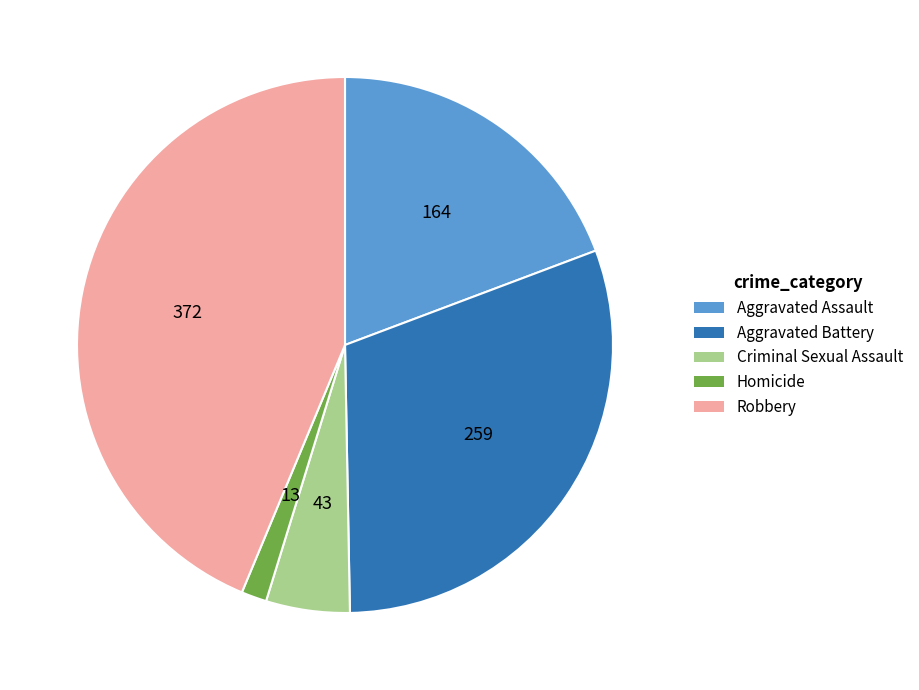

How many segments does this pie chart have?

5